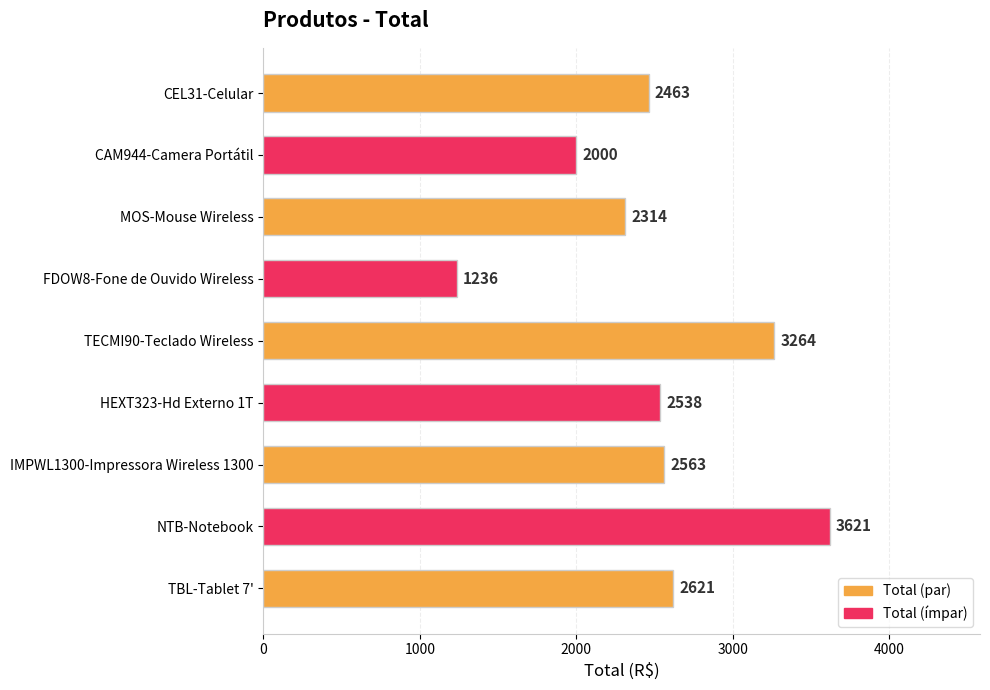

What position from the top is NTB-Notebook?

8